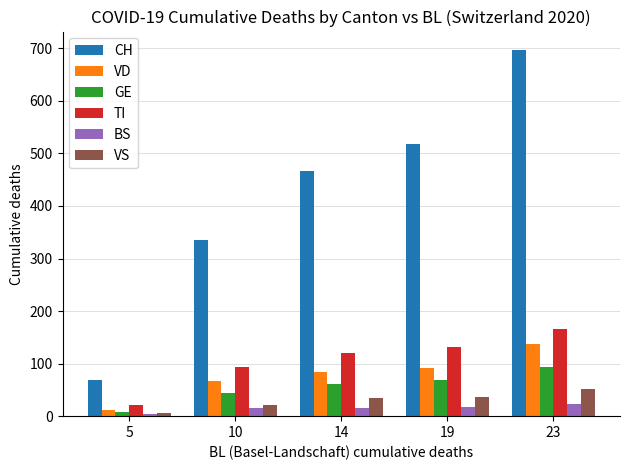

Is the value of GE at 23 greater than the value of BS at 10?

Yes